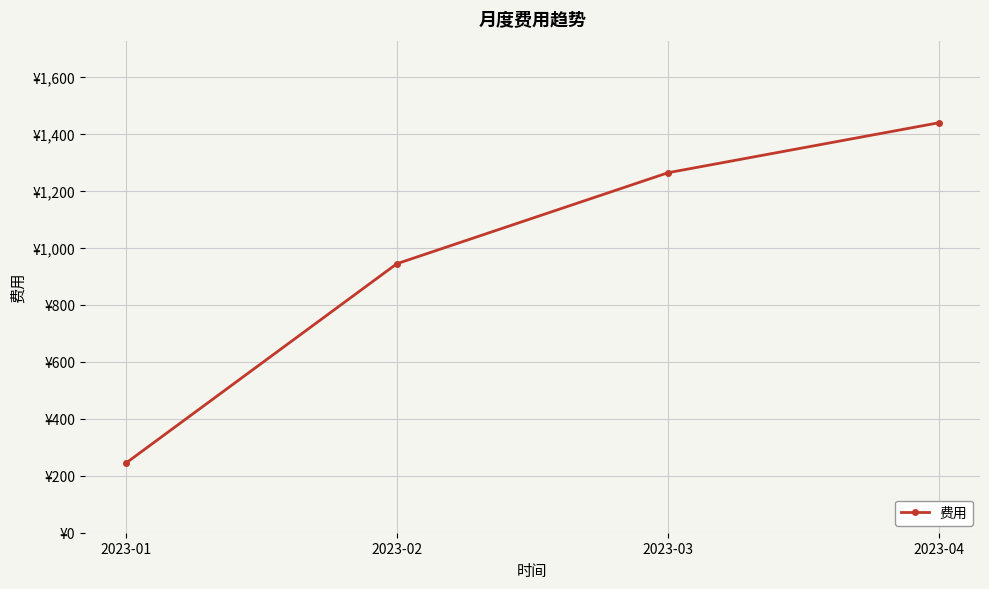

Between 2023-02 and 2023-04, which is larger?

2023-04